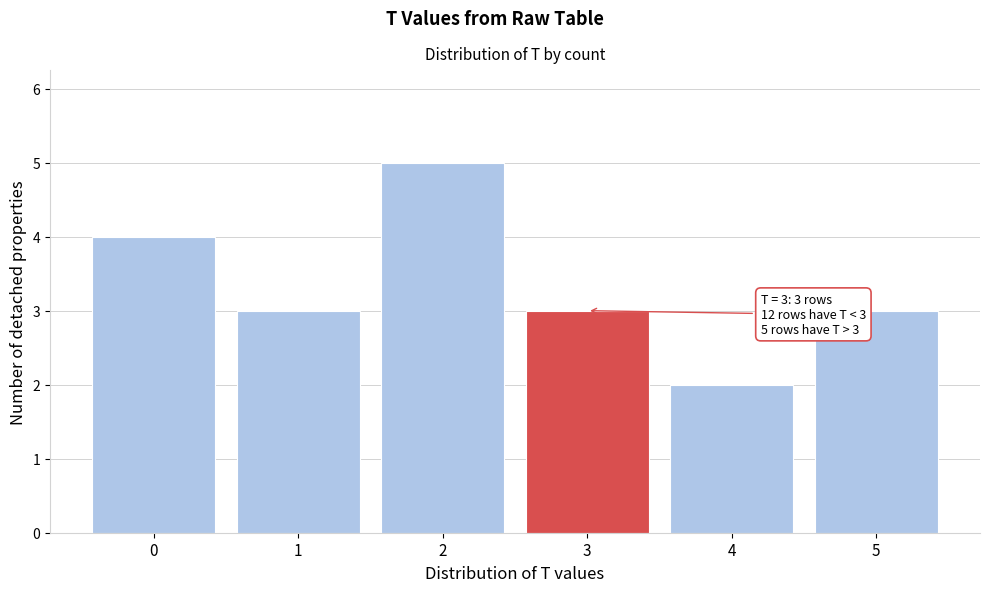

Over which range of the x-axis is the bar tallest?

1.5 to 2.5